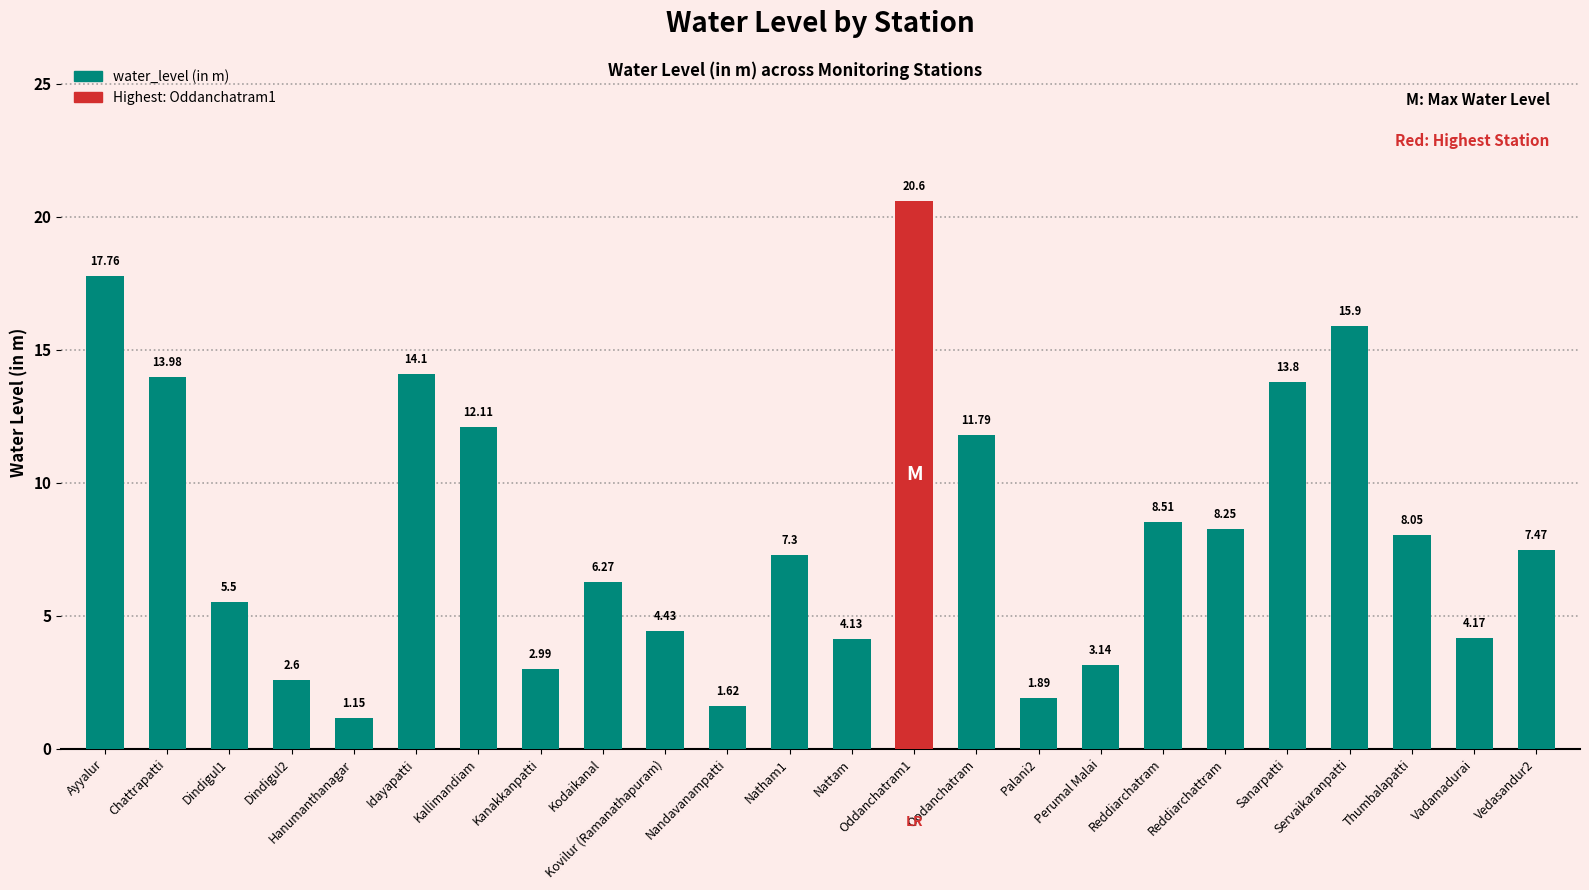

At which category does the chart reach its peak across all series?

Oddanchatram1